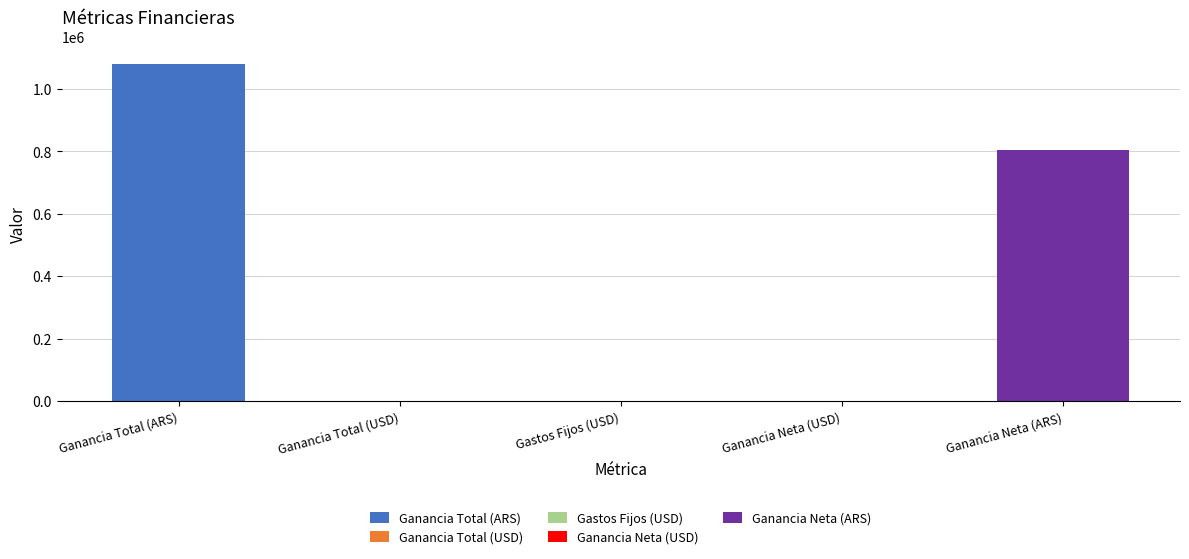

Are the bars horizontal?

No